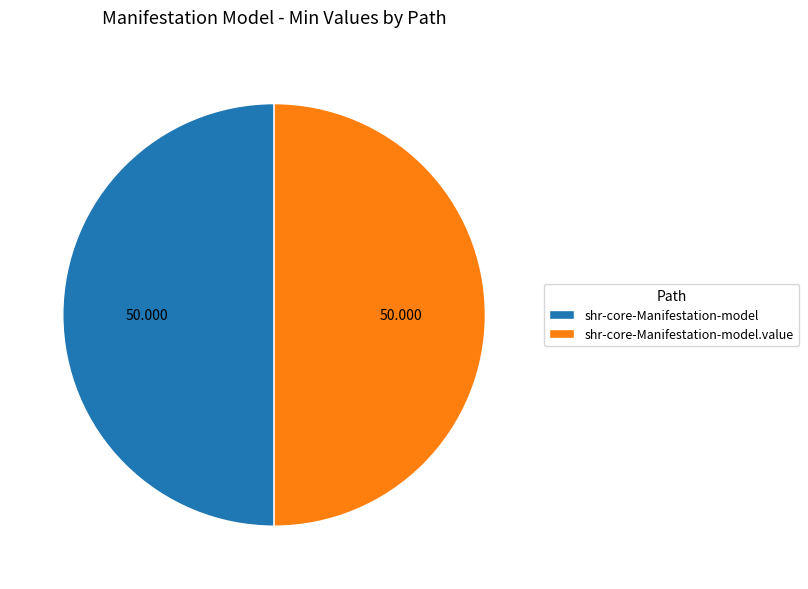

Combined, do shr-core-Manifestation-model and shr-core-Manifestation-model.value account for over 50%?

Yes